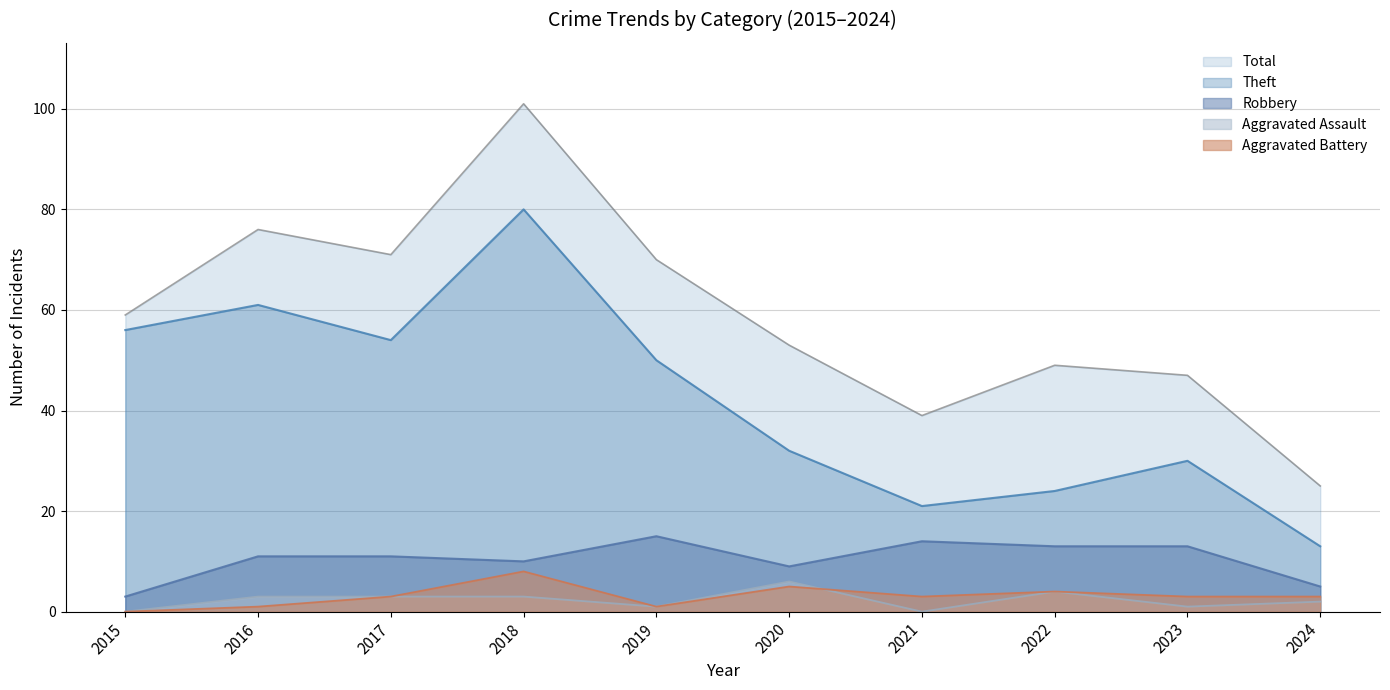

Does the chart display data point markers on the line(s)?

No